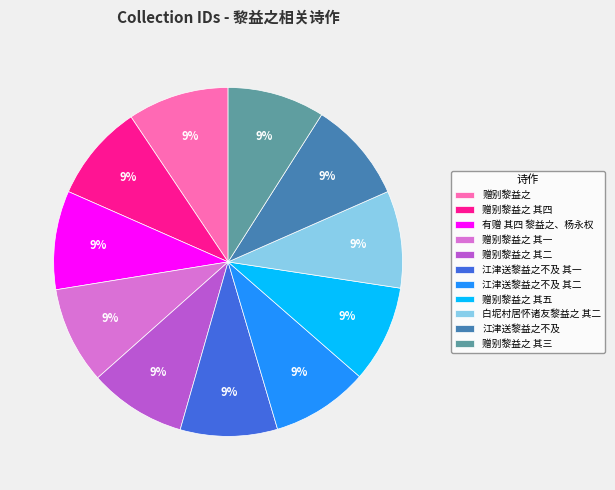

Does 赠别黎益之 represent more than half of the total?

No